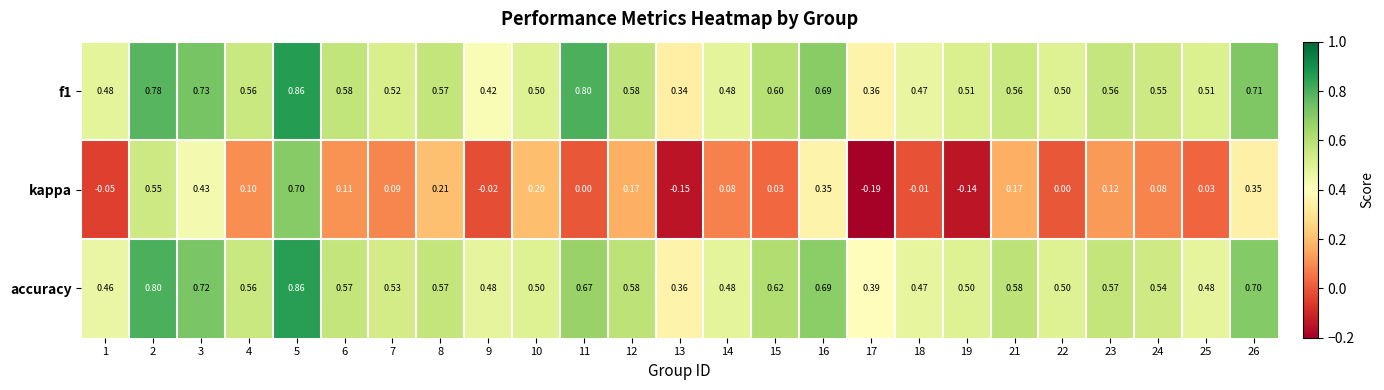

Between 15 and 16, which series saw the biggest shift?

kappa